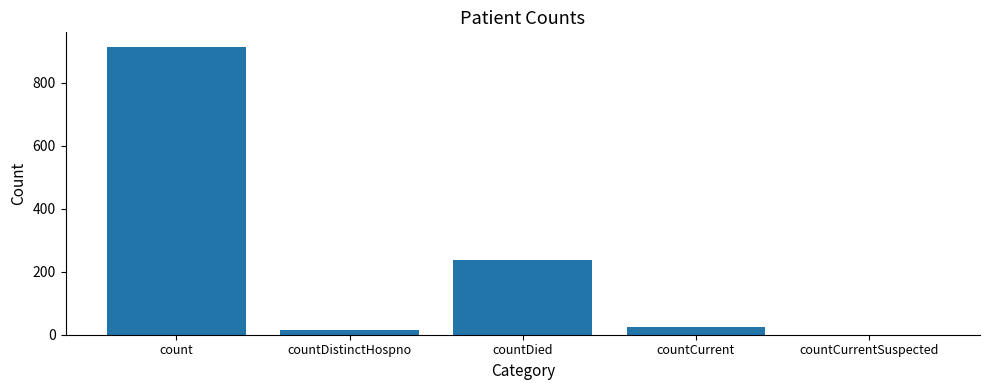

What is the maximum value shown in the chart?

915